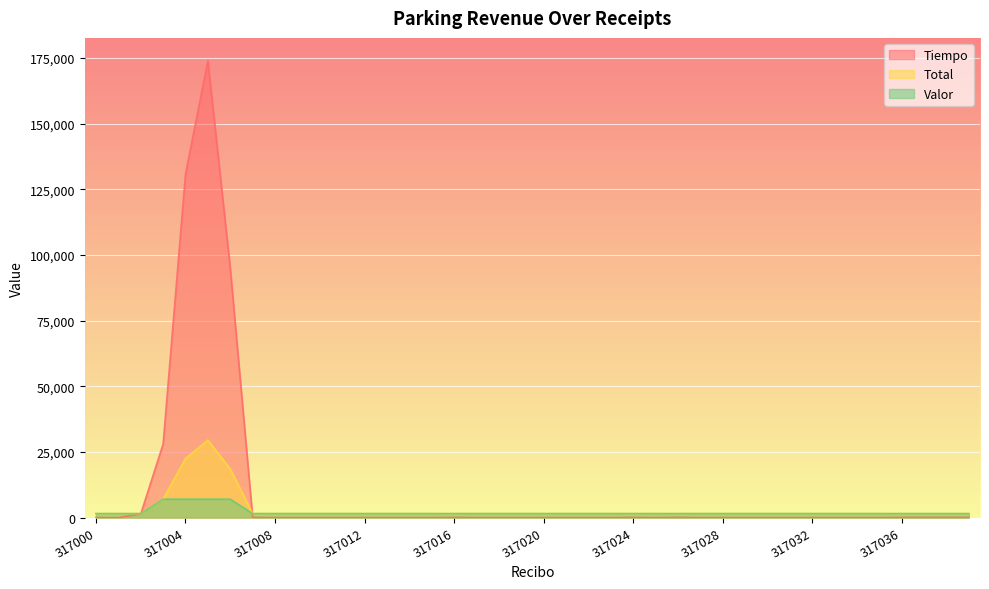

Reading right to left, list all the values displayed in this chart.

Tiempo: 317039=60	317038=60	317037=60	317036=60	317035=0	317034=0	317033=0	317032=0	317031=0	317030=0	317029=0	317028=0	317027=0	317026=60	317025=0	317024=60	317023=0	317022=0	317021=0	317020=0	317019=0	317018=0	317017=0	317016=60	317015=0	317014=0	317013=0	317012=0	317011=0	317010=0	317009=0	317008=0	317007=60	317006=94980	317005=174000	317004=130860	317003=28020	317002=1380	317001=0	317000=0
Total: 317039=1500	317038=1500	317037=1500	317036=1500	317035=1500	317034=1500	317033=1500	317032=1500	317031=1500	317030=1500	317029=1500	317028=1500	317027=1500	317026=1500	317025=1500	317024=1500	317023=1500	317022=1500	317021=1500	317020=1500	317019=1500	317018=1500	317017=1500	317016=1500	317015=1500	317014=1500	317013=1500	317012=1500	317011=1500	317010=1500	317009=1500	317008=1500	317007=1500	317006=18500	317005=29500	317004=22500	317003=7000	317002=1500	317001=1500	317000=1500
Valor: 317039=1500	317038=1500	317037=1500	317036=1500	317035=1500	317034=1500	317033=1500	317032=1500	317031=1500	317030=1500	317029=1500	317028=1500	317027=1500	317026=1500	317025=1500	317024=1500	317023=1500	317022=1500	317021=1500	317020=1500	317019=1500	317018=1500	317017=1500	317016=1500	317015=1500	317014=1500	317013=1500	317012=1500	317011=1500	317010=1500	317009=1500	317008=1500	317007=1500	317006=7000	317005=7000	317004=7000	317003=7000	317002=1500	317001=1500	317000=1500